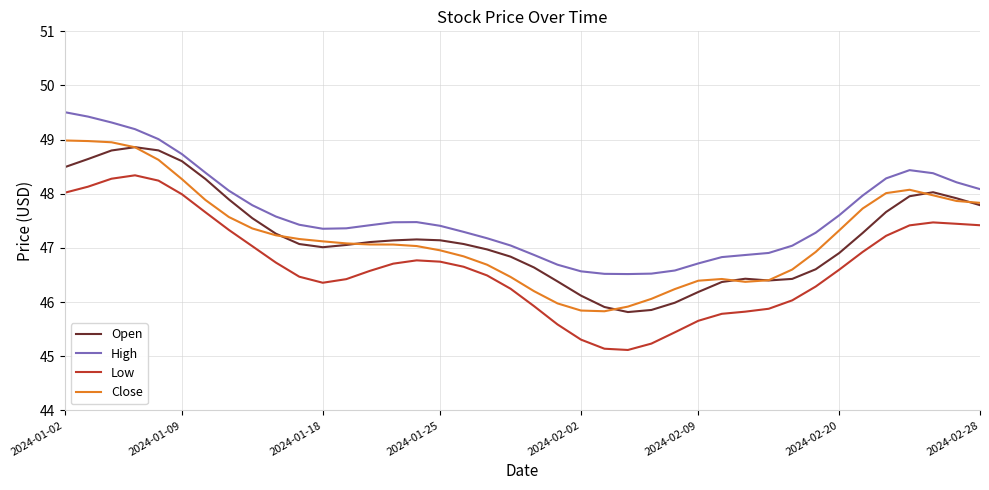

What is the minimum value shown in the chart?

45.1